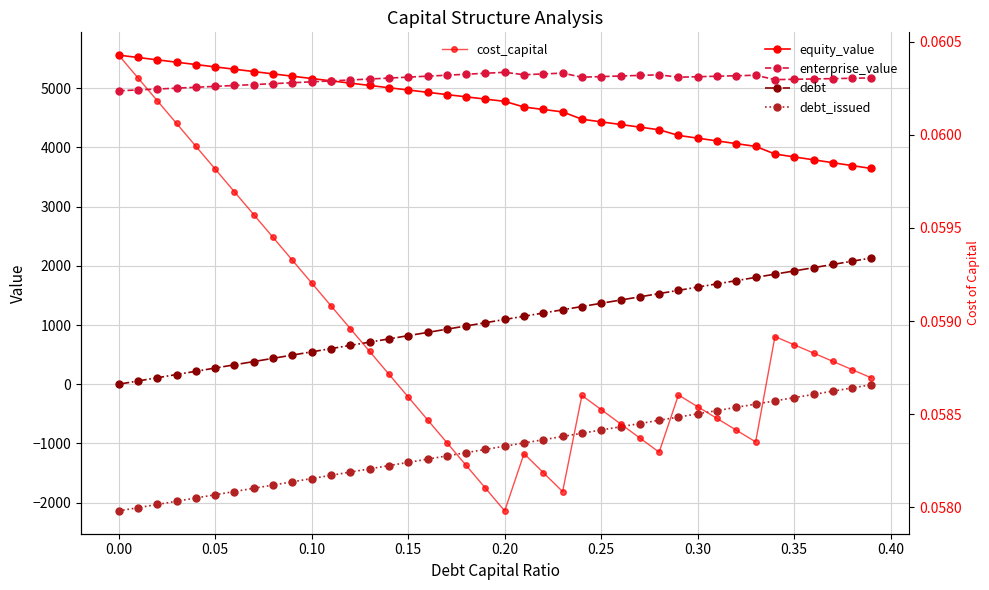

At 0.35, list the series in order from smallest to largest.

debt_issued, cost_capital, debt, equity_value, enterprise_value